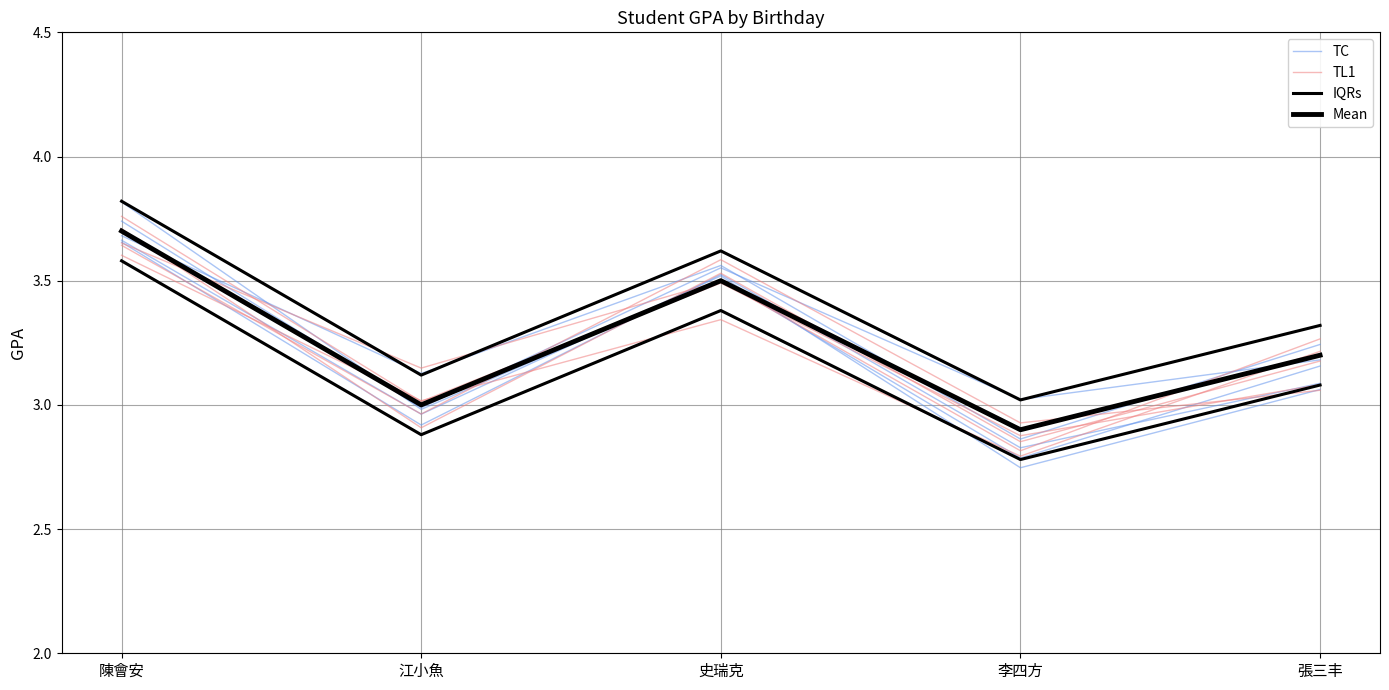

Which has a higher value, 陳會安 or 張三丰?

陳會安